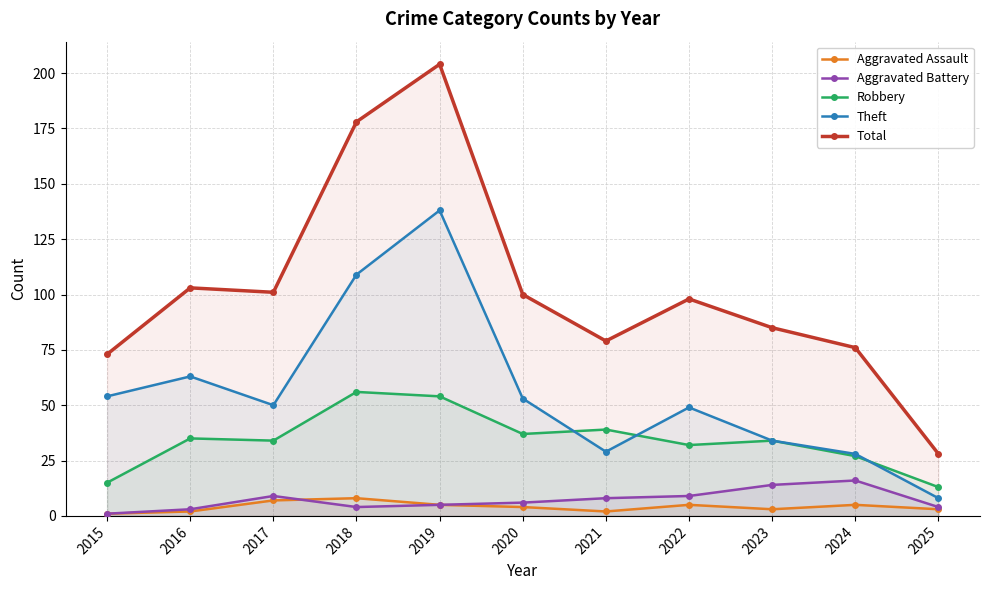

What is the smallest value displayed?

1